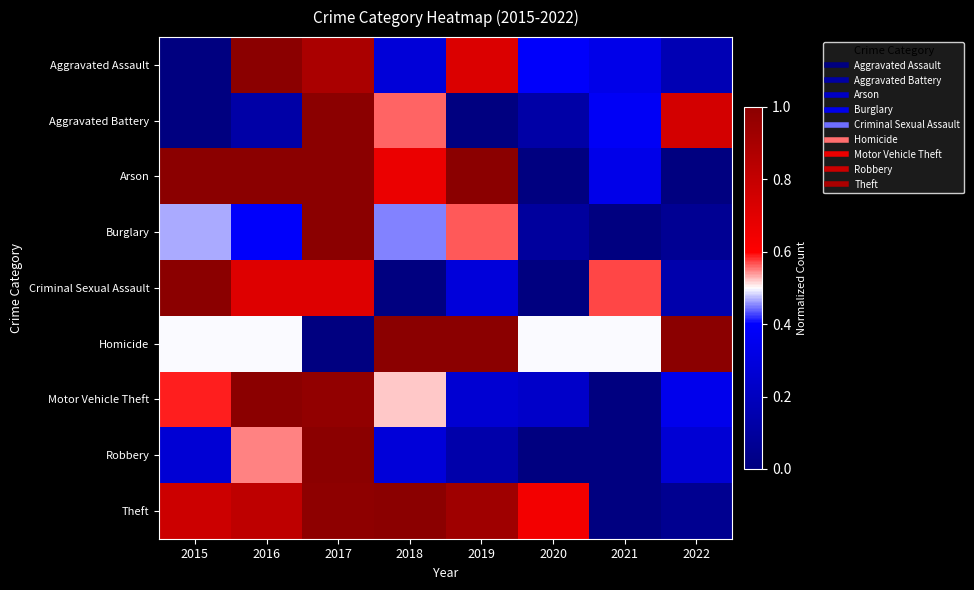

Which series has the largest total across all categories?

Theft